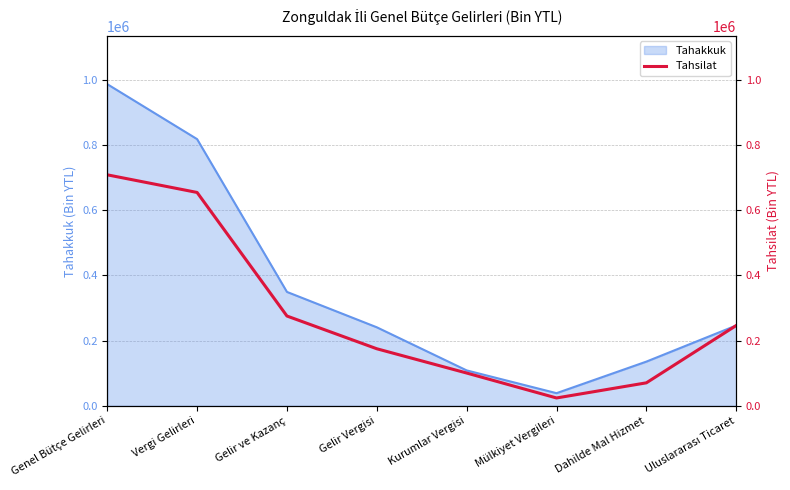

Does the chart display data point markers on the line(s)?

No